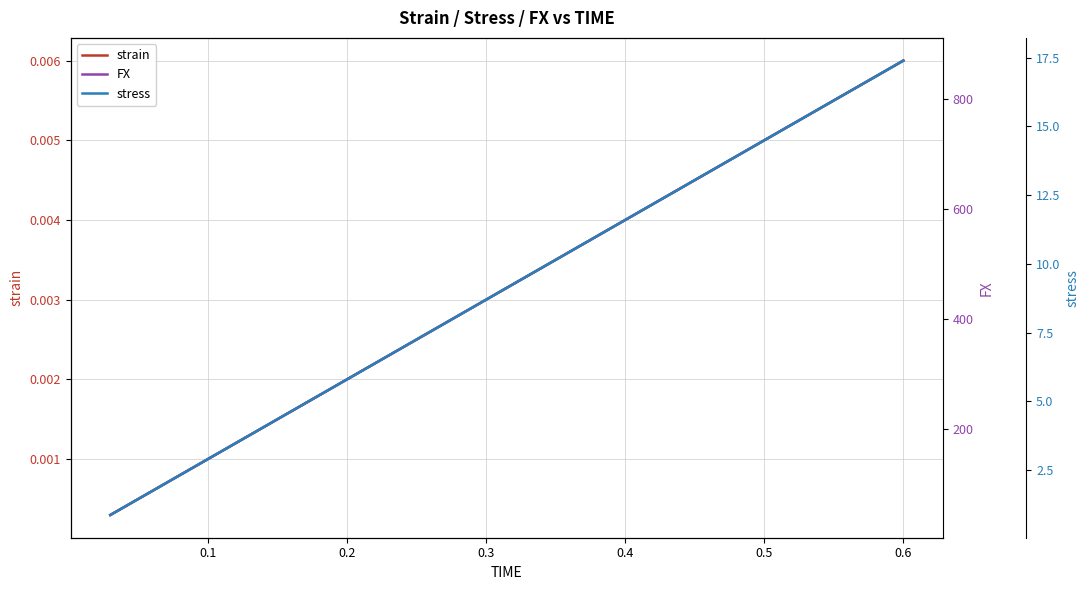

True or false: strain and FX intersect in this chart.

False